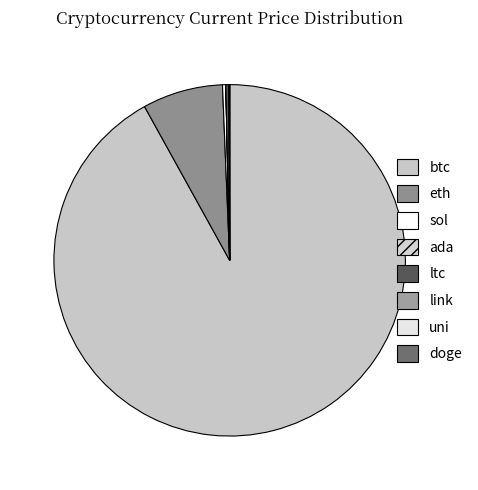

What is the change in value from sol to ada?

-152.7